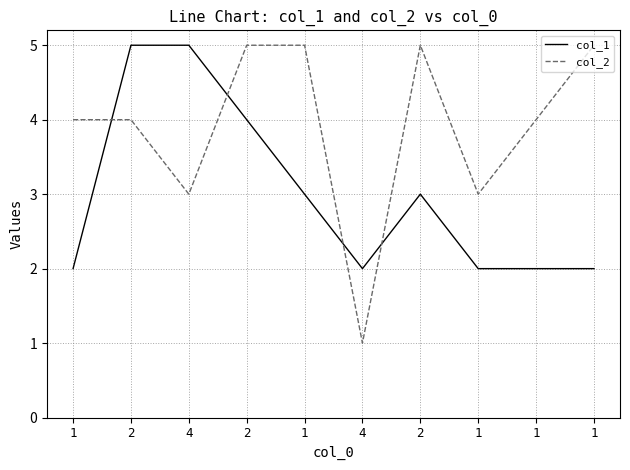

What is the average value of the col_2 series?

4